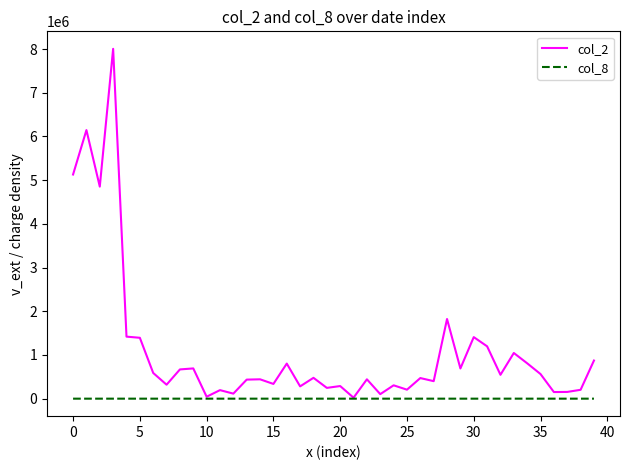

Does the chart have visible grid lines?

No